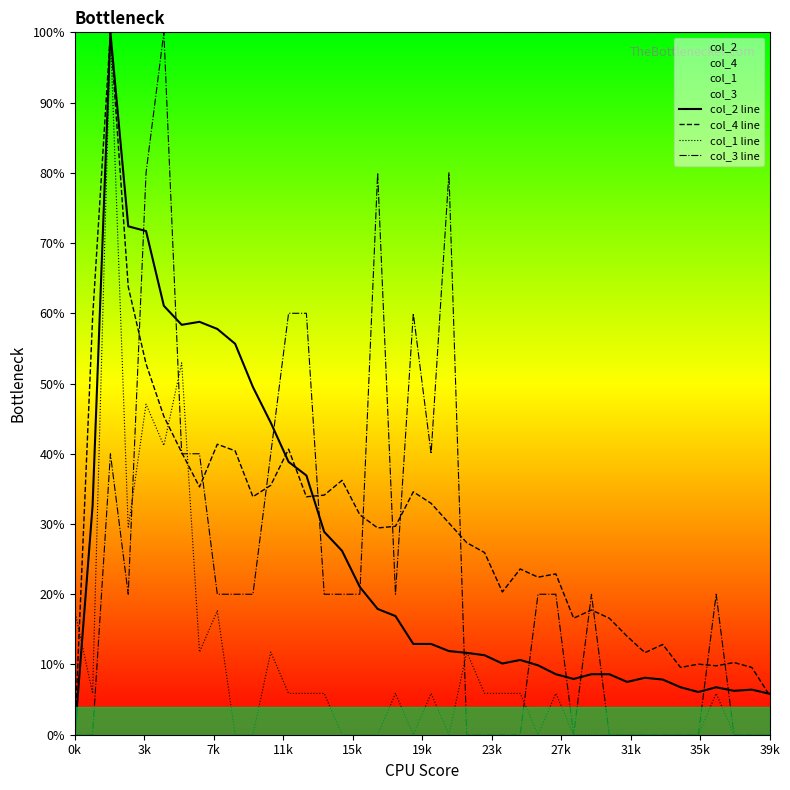

List the series in order of their peak value, highest first.

col_2 line, col_4 line, col_1 line, col_3 line